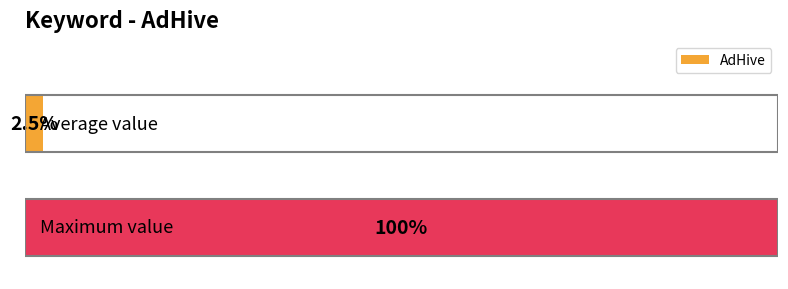

Are the bars horizontal?

Yes